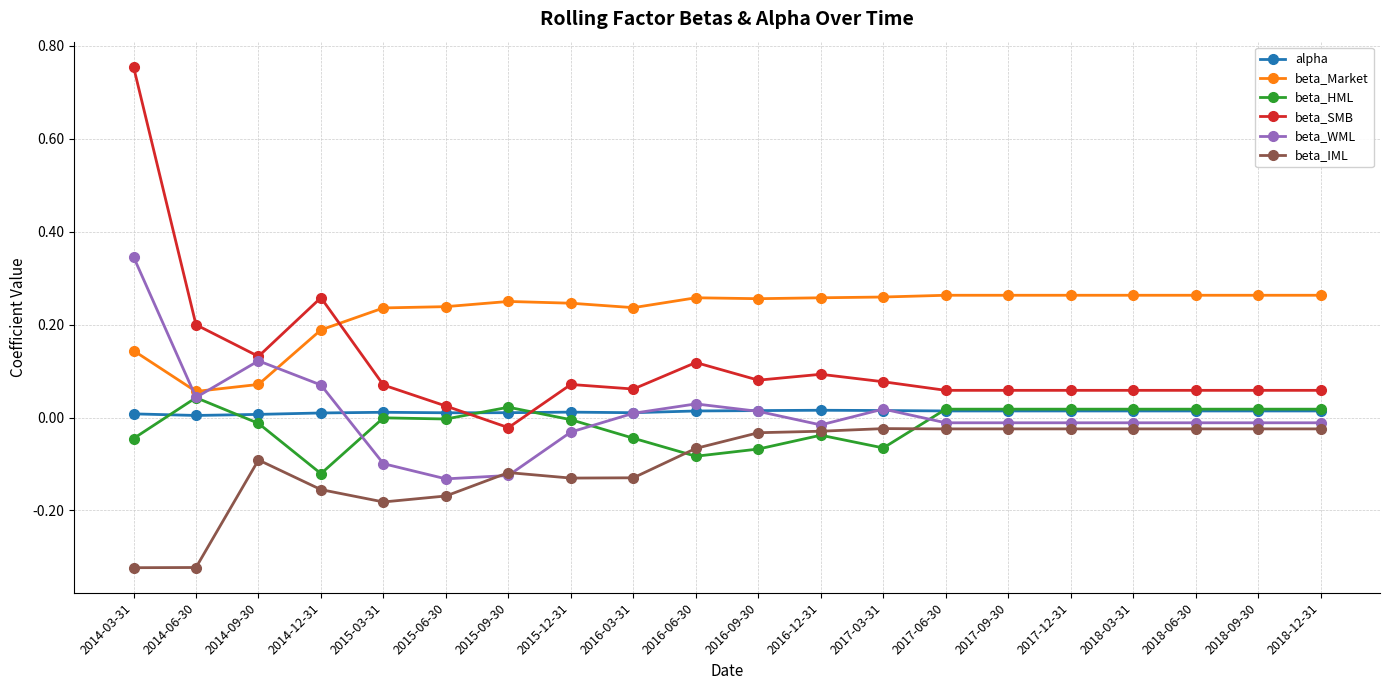

True or false: beta_WML has a value of -0.0 at 2015-12-31.

True